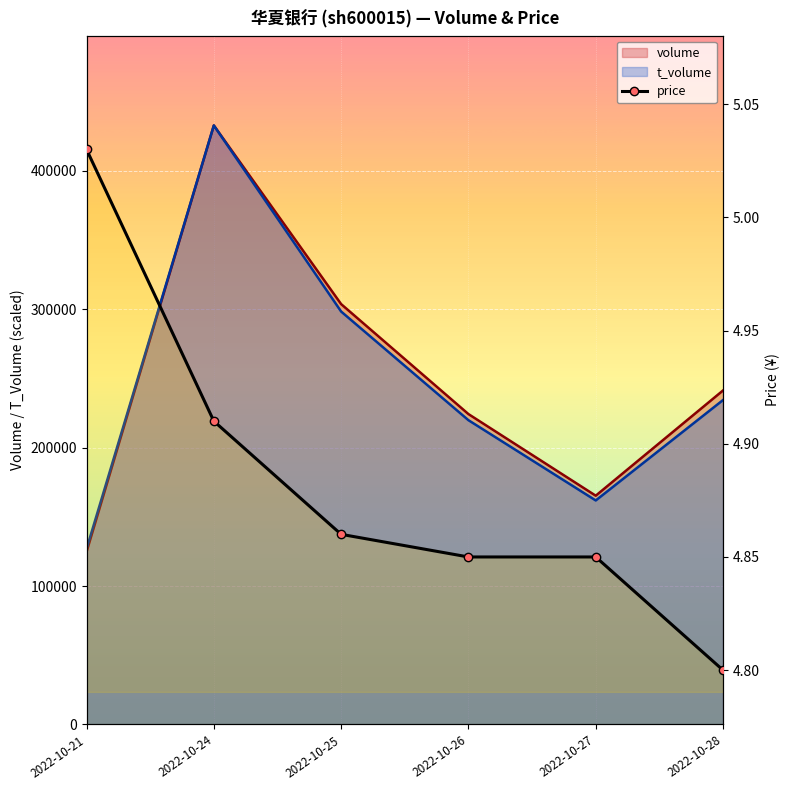

List the labels in order of value, largest first.

2022-10-21, 2022-10-24, 2022-10-25, 2022-10-26, 2022-10-27, 2022-10-28